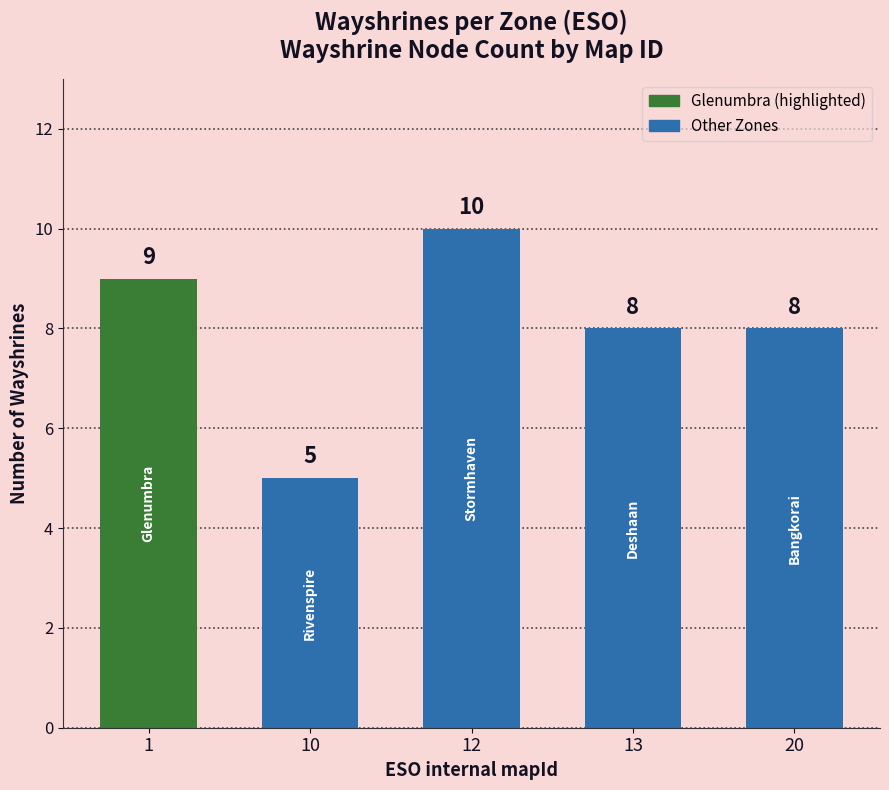

Which label corresponds to the smallest value in the chart?

10